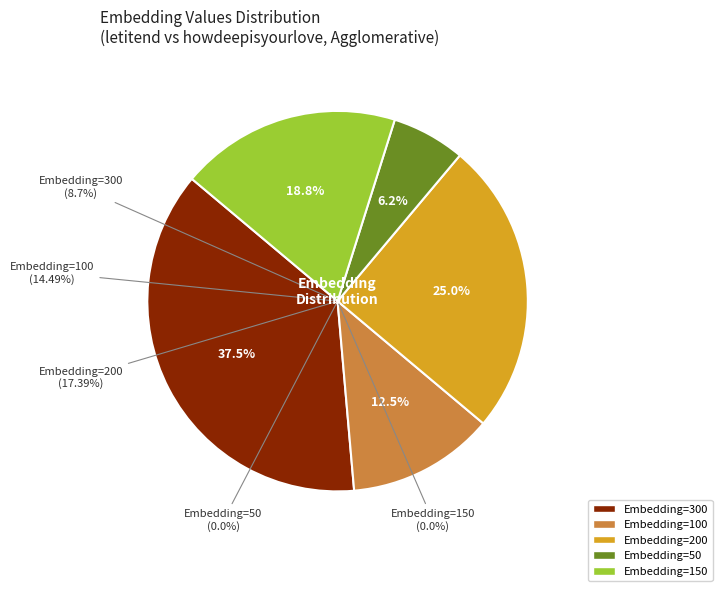

The Embedding=50 slice represents 6% of the pie. True or false?

True